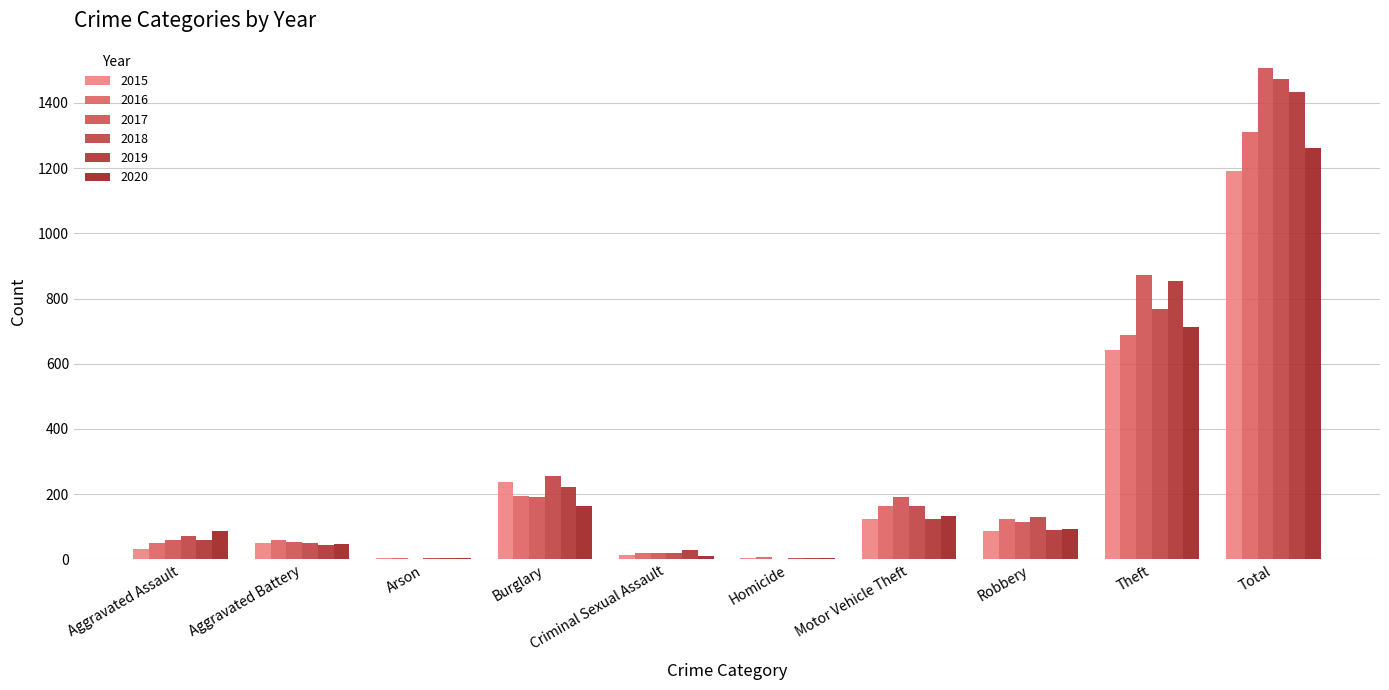

Which category has the highest value in the 2015 series?

Total